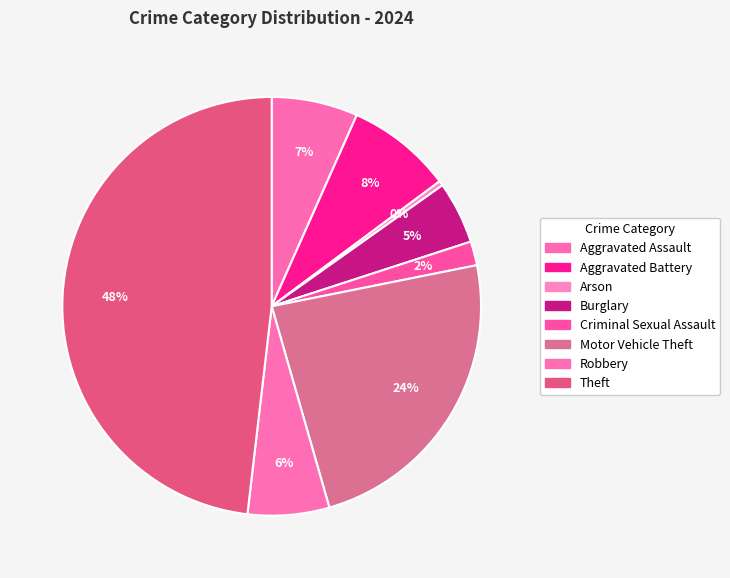

What percentage do Aggravated Battery and Criminal Sexual Assault together represent?

10.0%